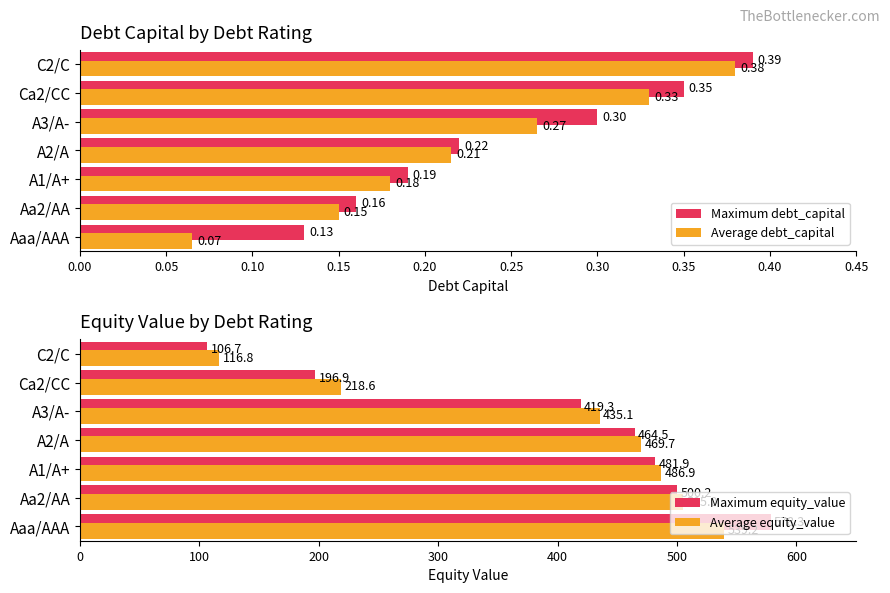

What is the highest value of the Maximum equity_value series?

578.3